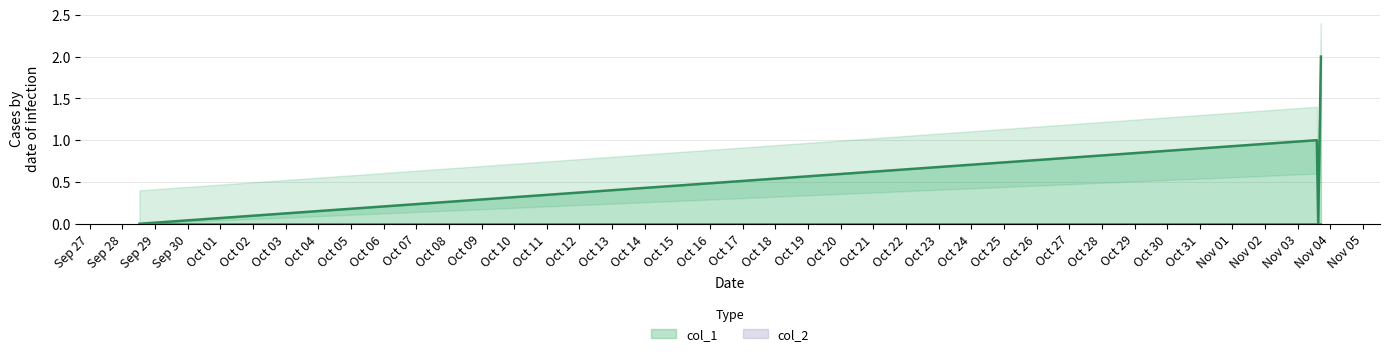

The chart shows a value of 1 at 1635951689. True or false?

False